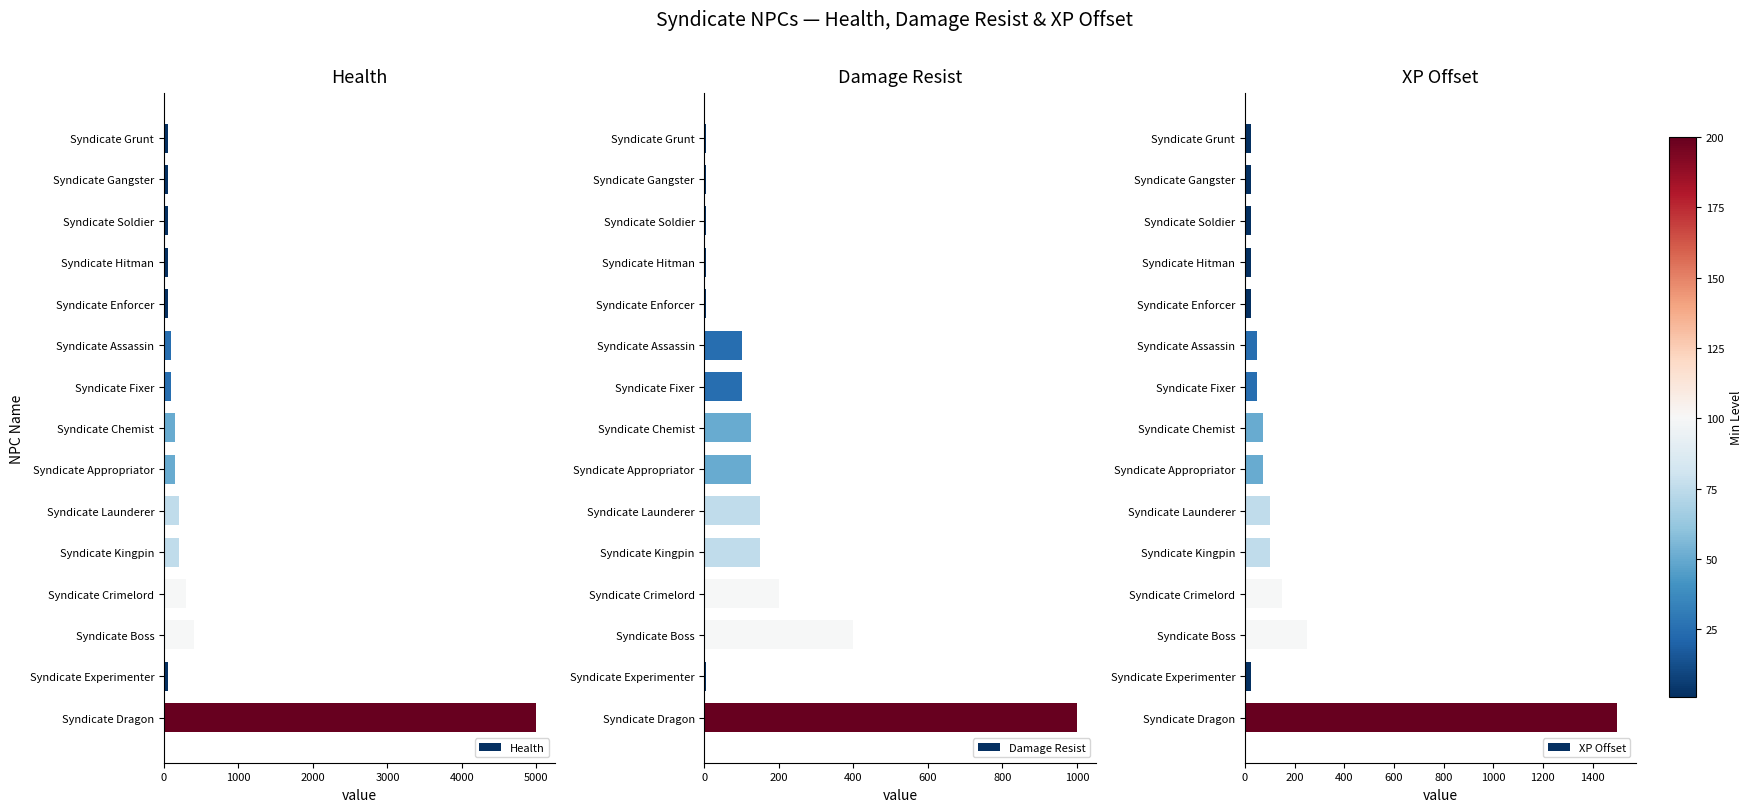

What is the difference between the maximum and minimum values in the Health series?

4950